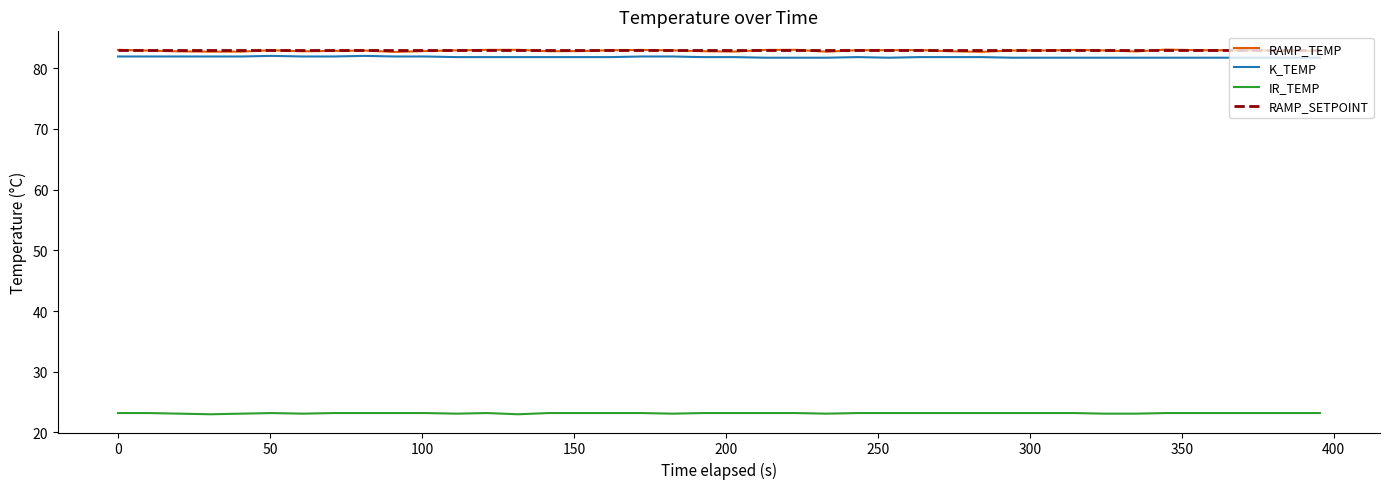

What is the maximum value for RAMP_SETPOINT?

82.9